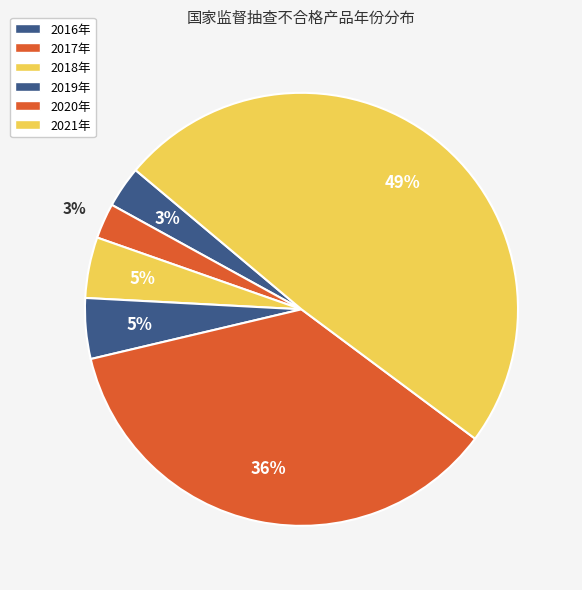

How many slices are in this pie chart?

6